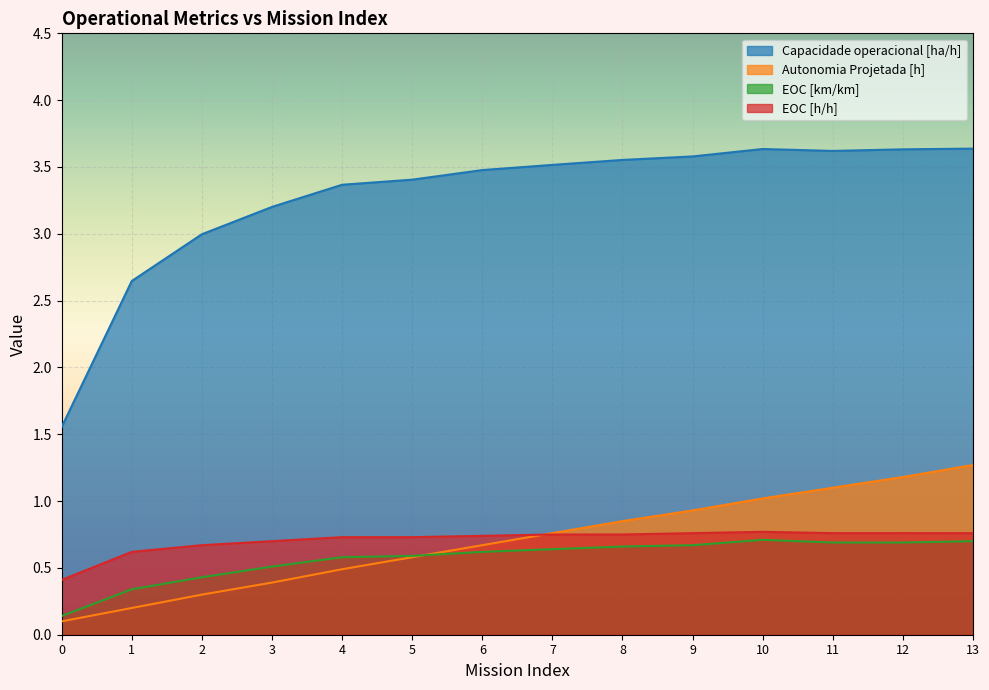

At which category is the sum across all series the highest?

13